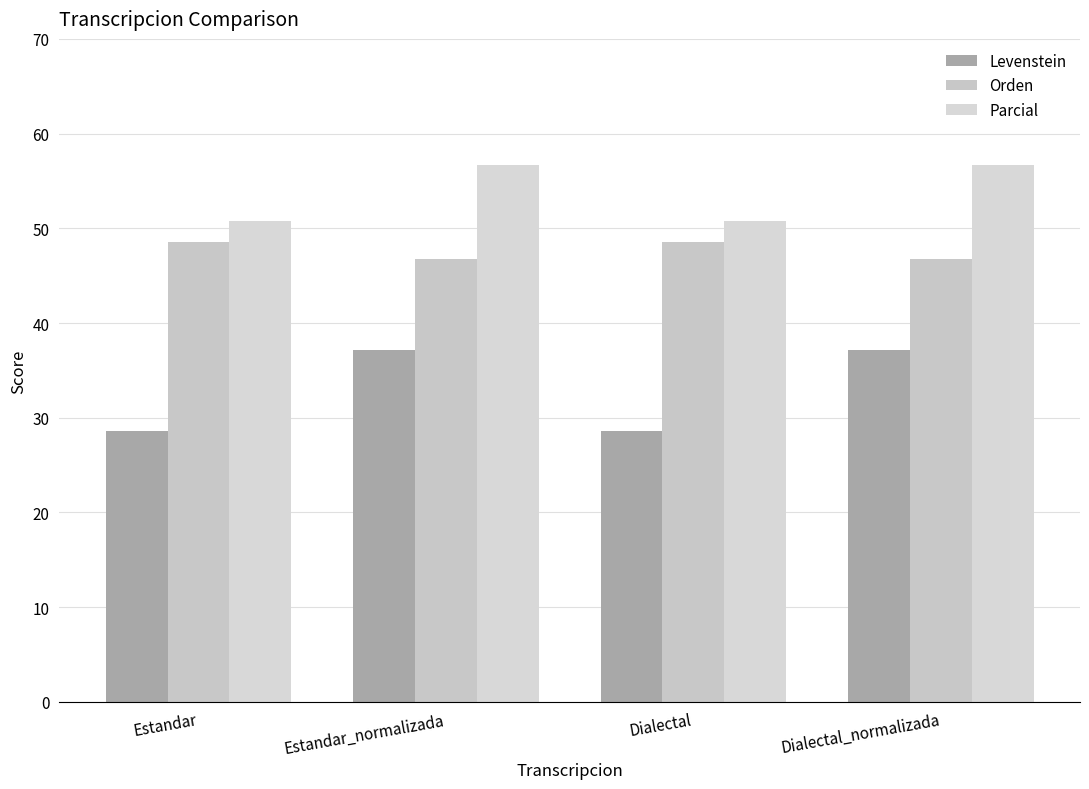

How many groups of bars are there?

4